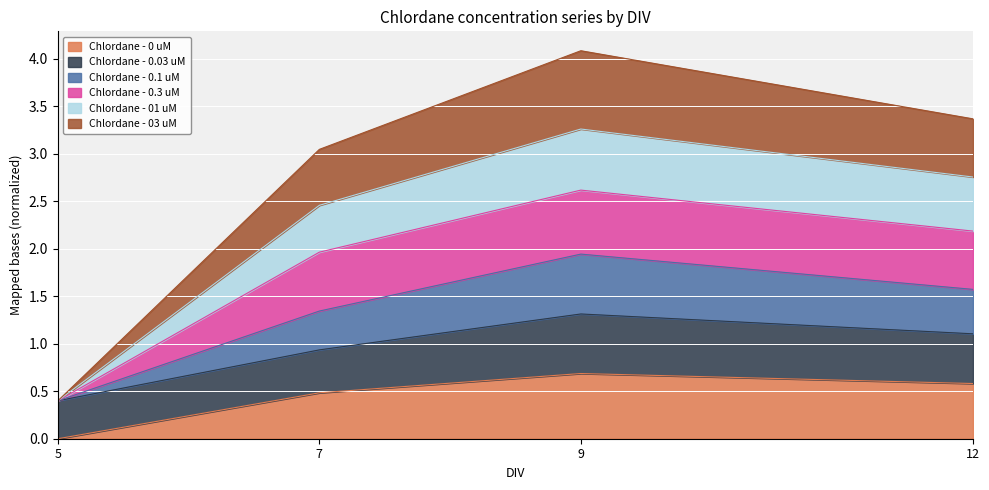

What is the value of the Chlordane - 0 uM point at the 4th from the left?

0.6